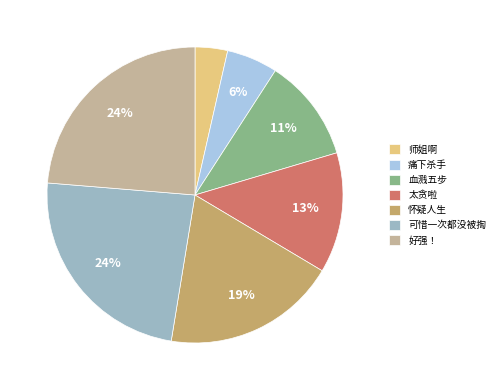

The 怀疑人生 slice represents 28% of the pie. True or false?

False